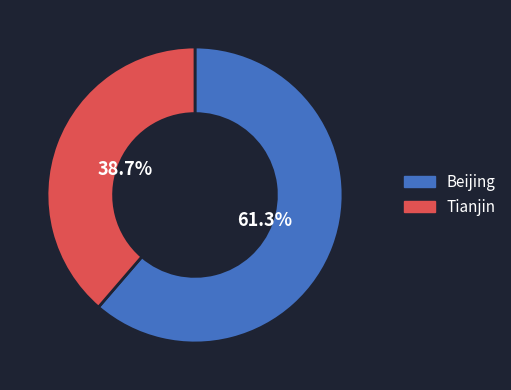

Which category has the smallest portion of the pie?

Tianjin